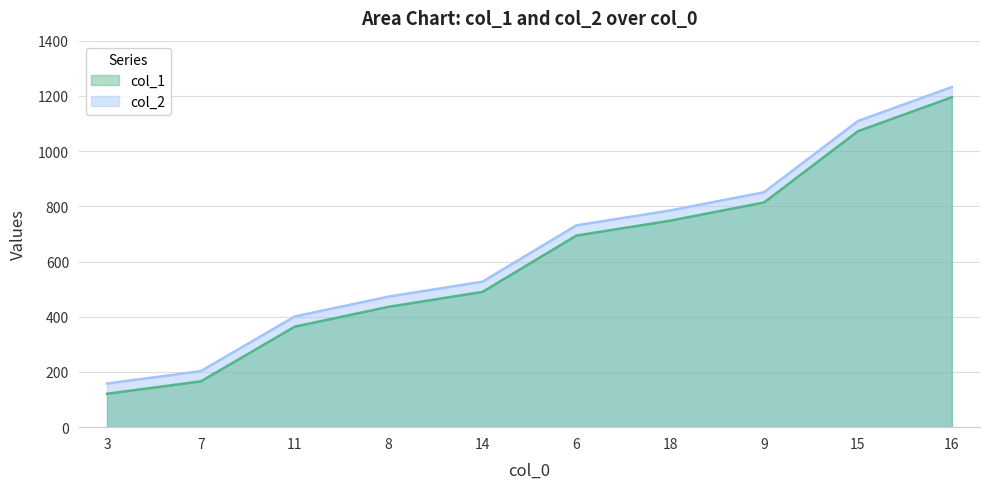

How many values in the col_2 series exceed 731?

4